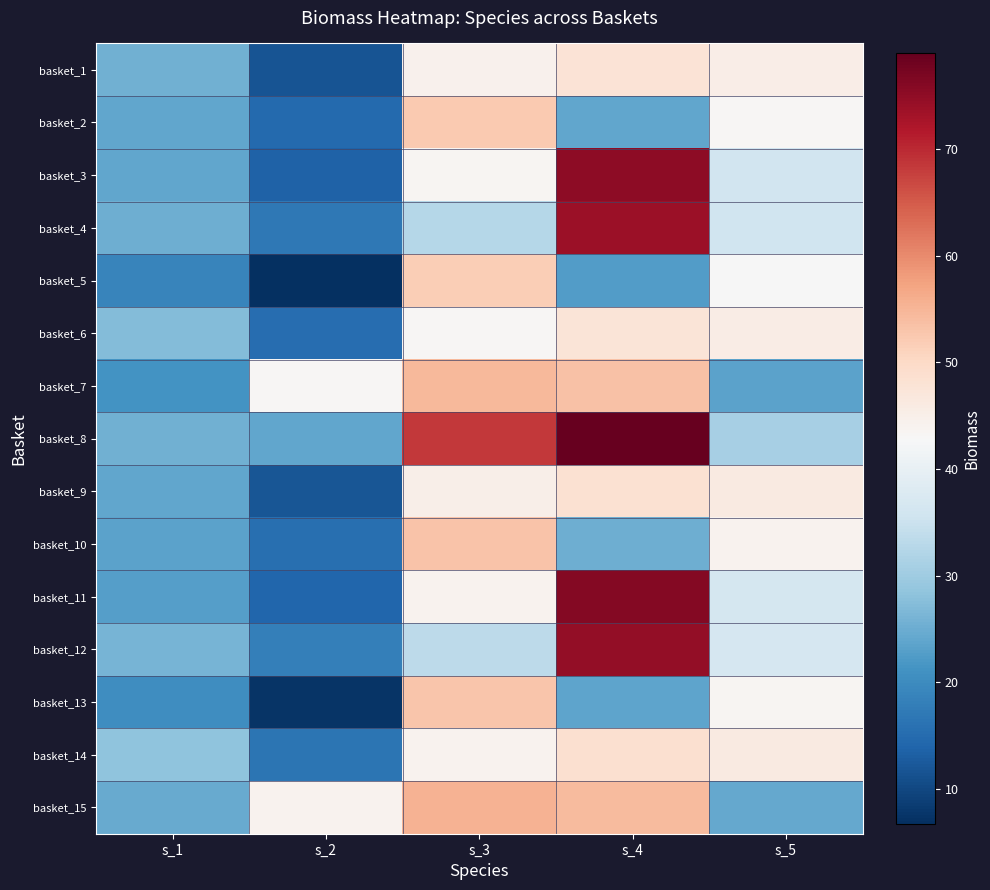

How many series are shown in this chart?

15